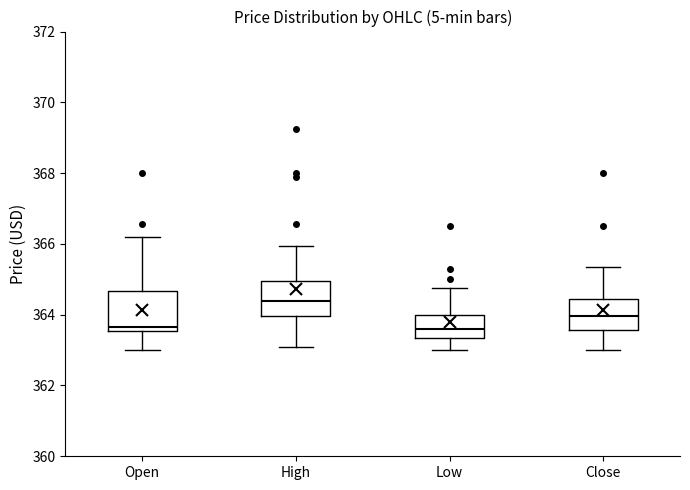

Reading left to right, read every box against the y-axis: the position of its median line, the range the box covers, and the ends of its whiskers. The values are not printed on the chart, so give them approximately, as read against the axis.

Open: median 363.6 (just above the box's lower edge), box 363.6 to 364.6, whiskers 363.0 to 366.2
High: median 364.4, box 364.0 to 365.0, whiskers 363.2 to 366.0
Low: median 363.6, box 363.4 to 364.0, whiskers 363.0 to 364.8
Close: median 364.0, box 363.6 to 364.4, whiskers 363.0 to 365.4